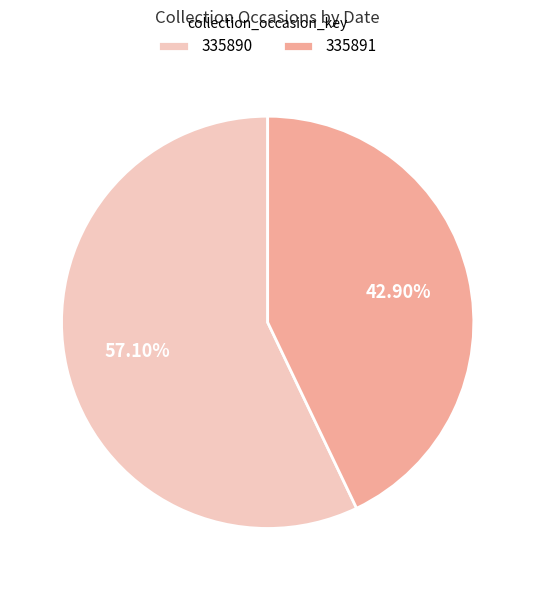

To the nearest percent, what is the difference between the 335890 and 335891 slice percentages?

14%